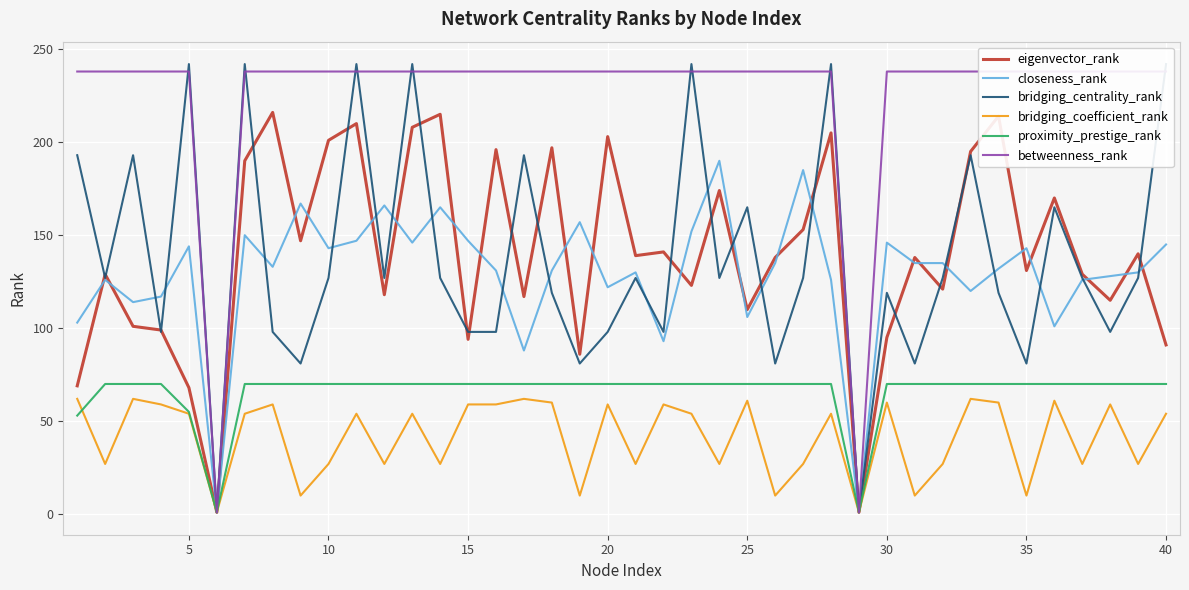

The proximity_prestige_rank series shows 97 at 20. True or false?

False